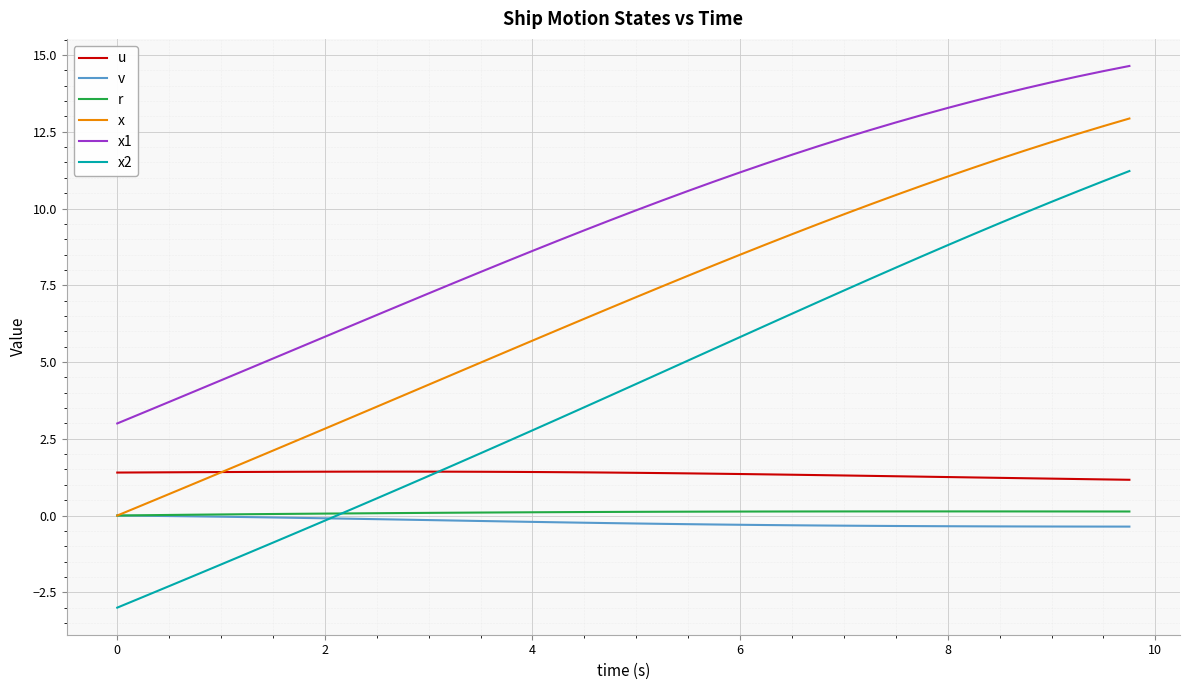

Which series has the largest total across all categories?

x1